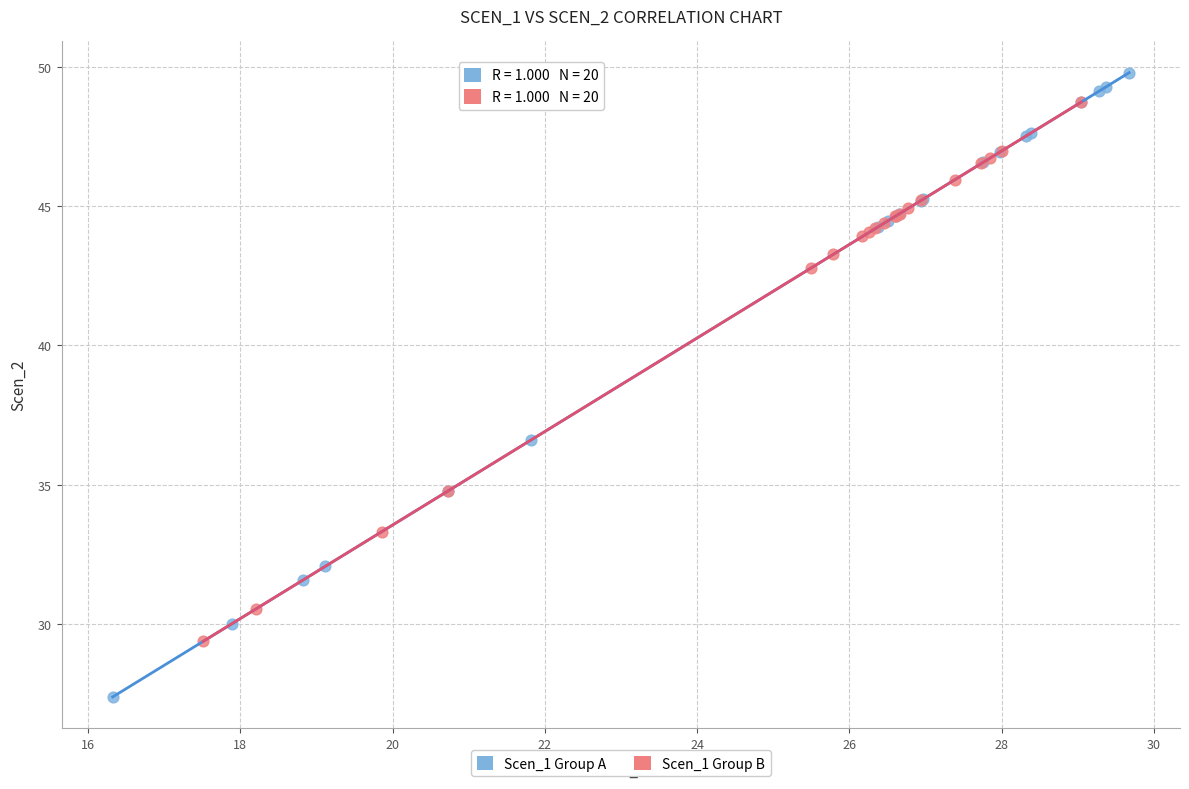

Which series contains the lowest Y value?

Scen_1 Group A